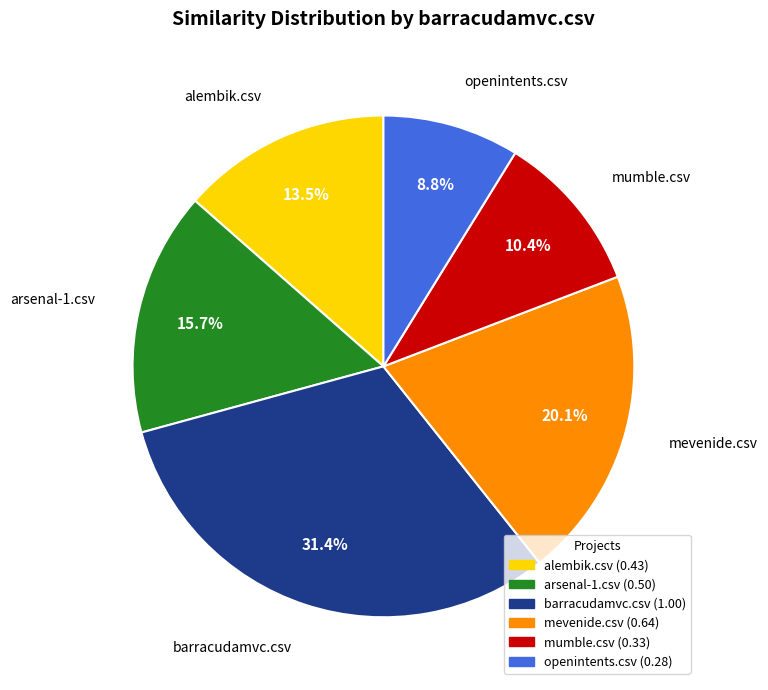

What is the ratio of the value at alembik.csv to the value at barracudamvc.csv?

0.4